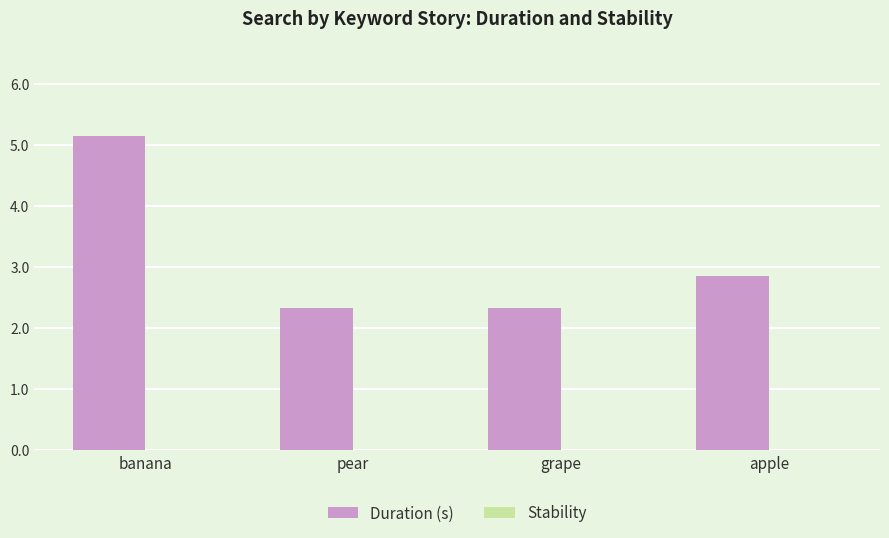

Which category has the highest value across all series?

banana